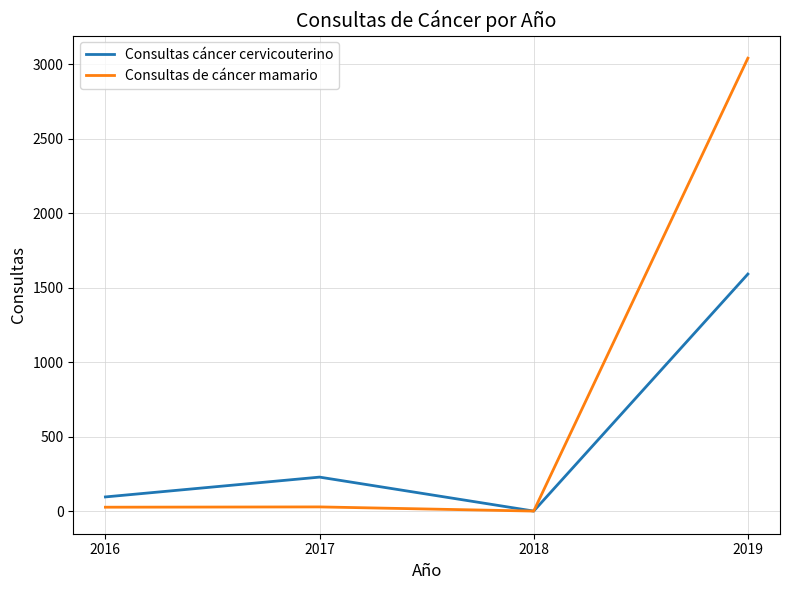

What is the total value across all series at 2016?

121